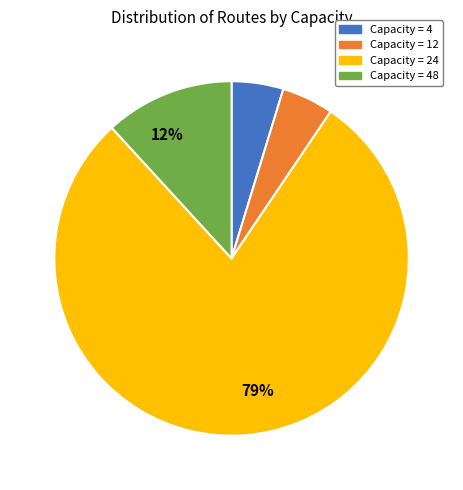

Is it true that Capacity = 12 is 13% of the pie?

False